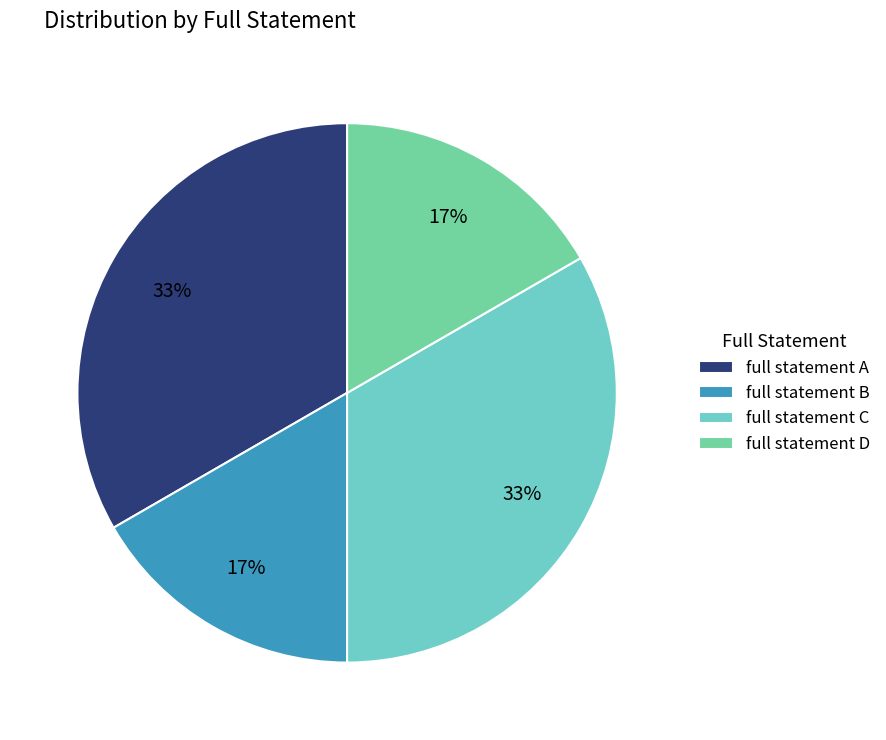

Is there any slice that represents more than half of the pie?

No